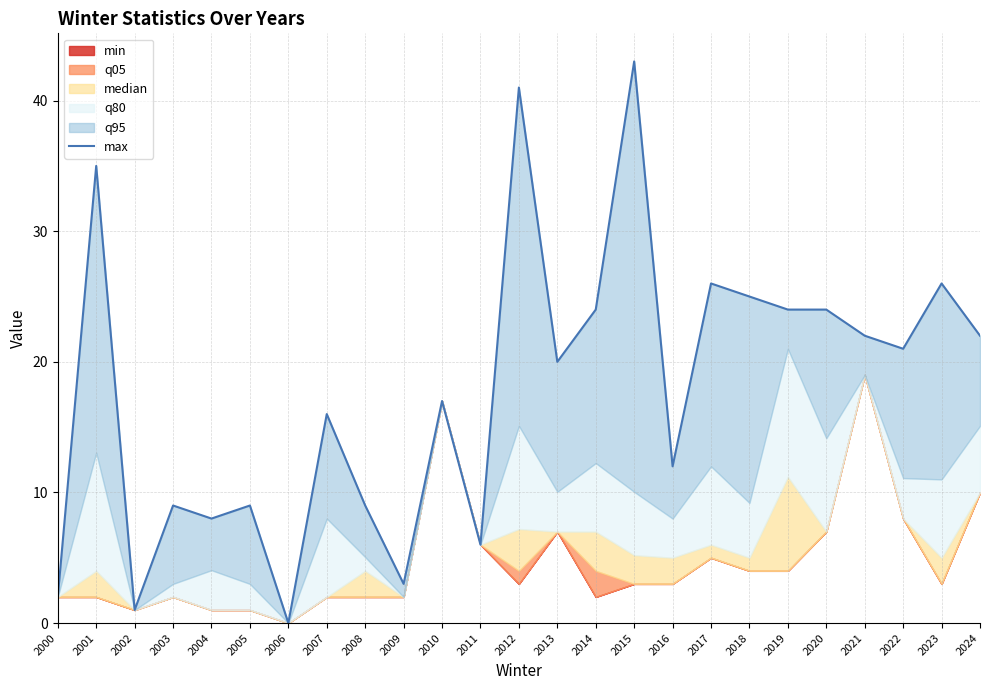

Which has a higher value, 2008 or 2006?

2008